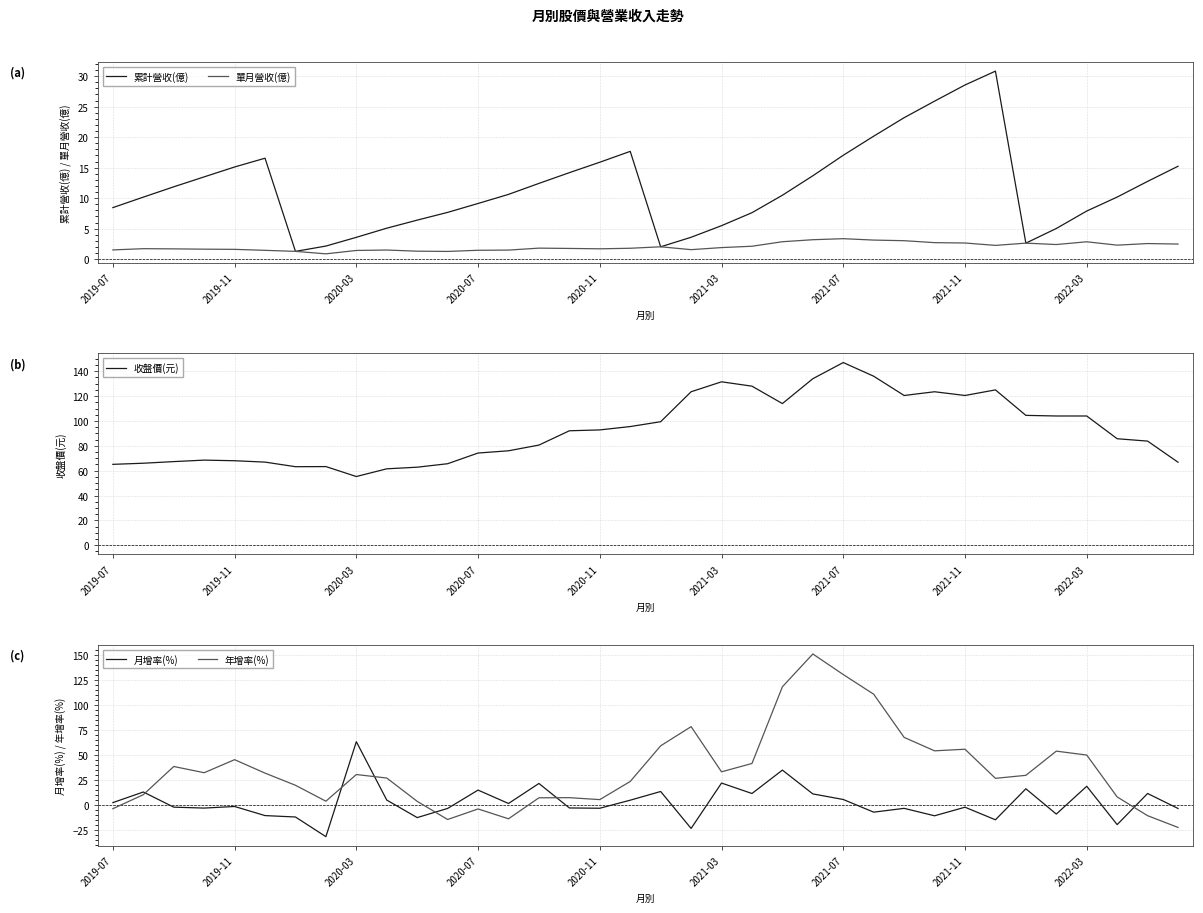

How many lines are shown in the chart?

5